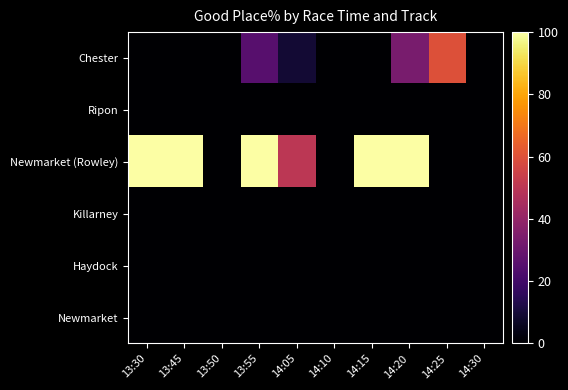

Which series has the widest spread of values?

Newmarket (Rowley)